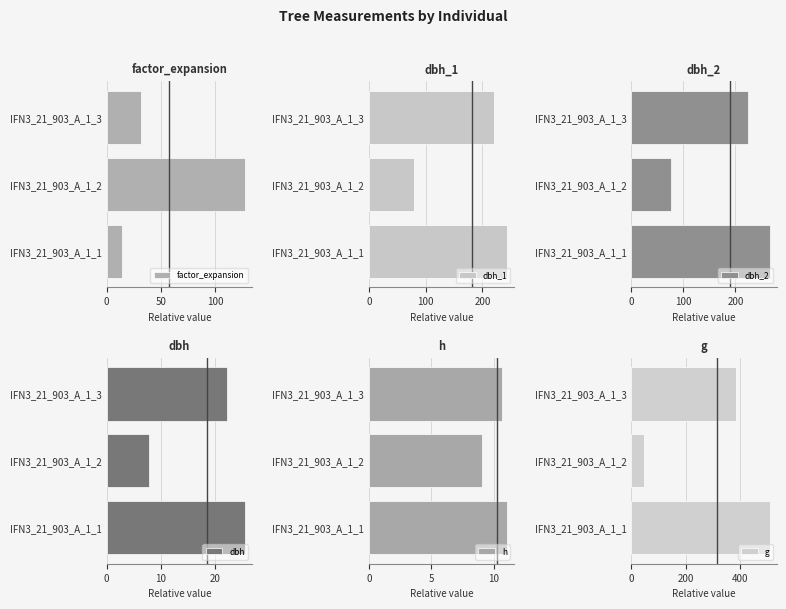

Which series has the largest total across all categories?

g